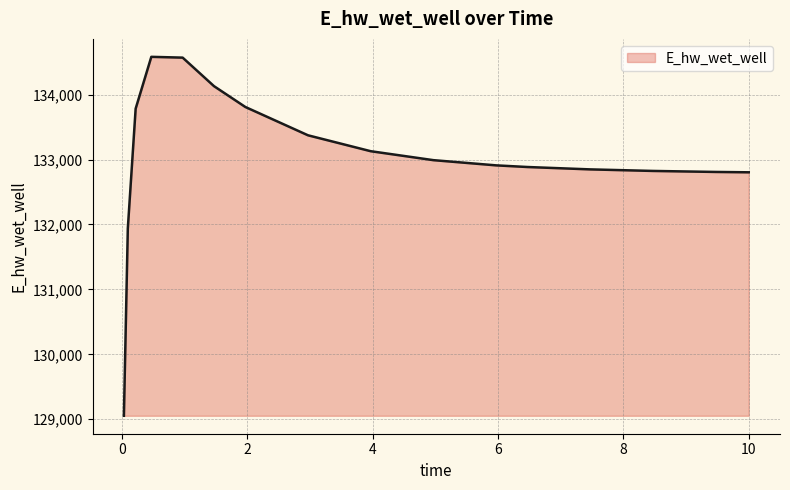

What is the smallest value displayed?

129053.2